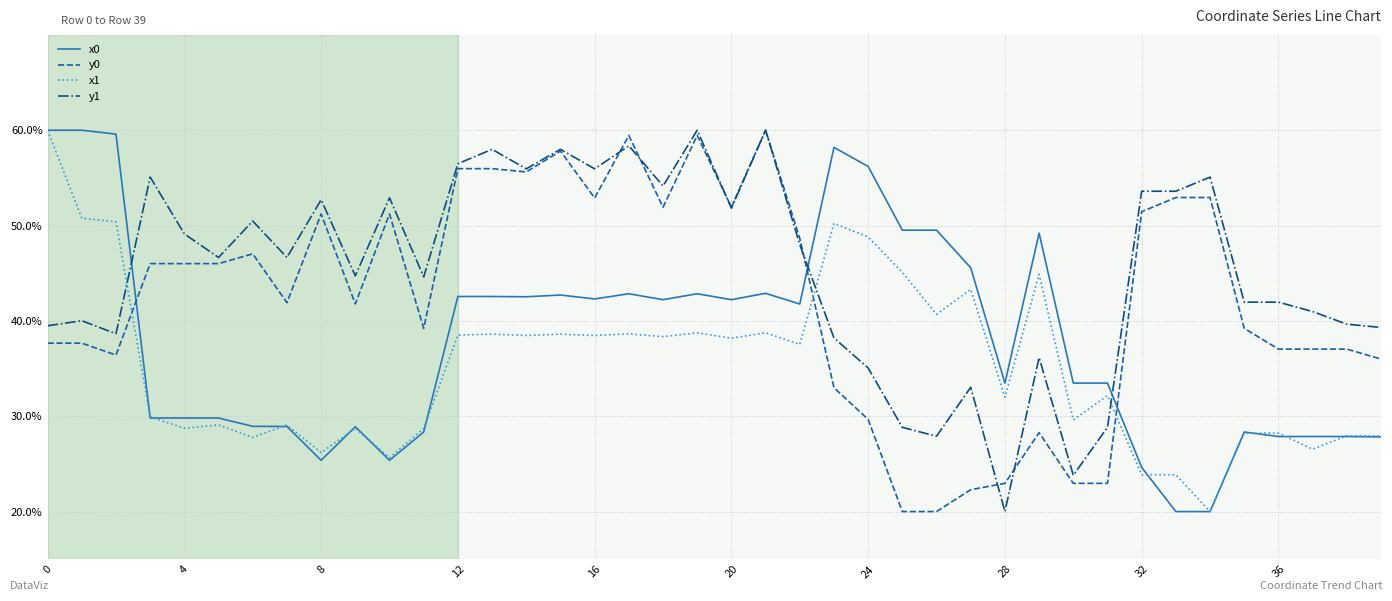

At how many categories does at least one series exceed 50?

22